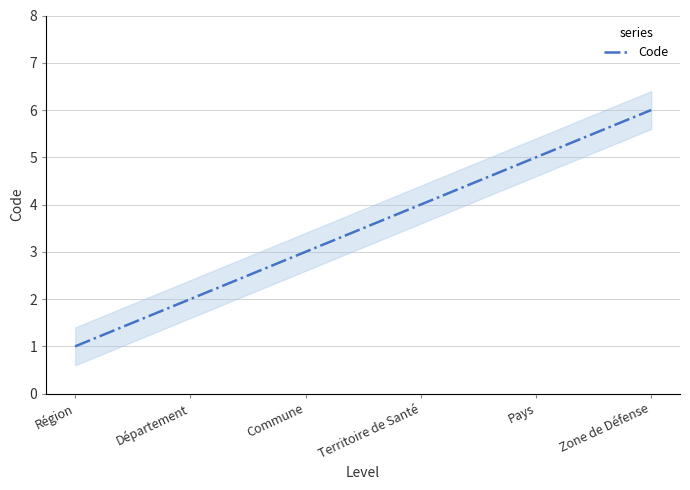

What is the difference between the values at Zone de Défense and Commune?

3